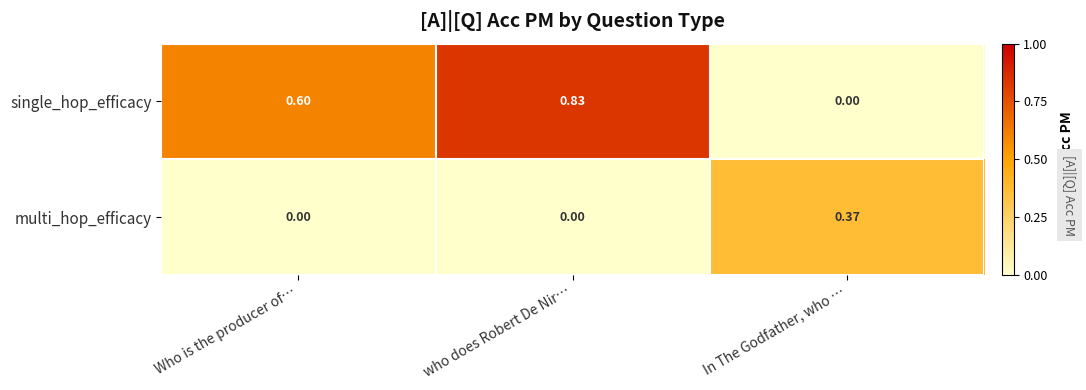

What is the spread (max minus min) of values at Who is the producer of…?

0.6